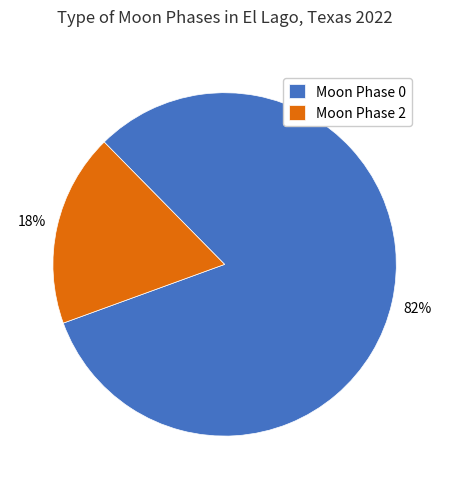

Between Moon Phase 2 and Moon Phase 0, which is larger?

Moon Phase 0